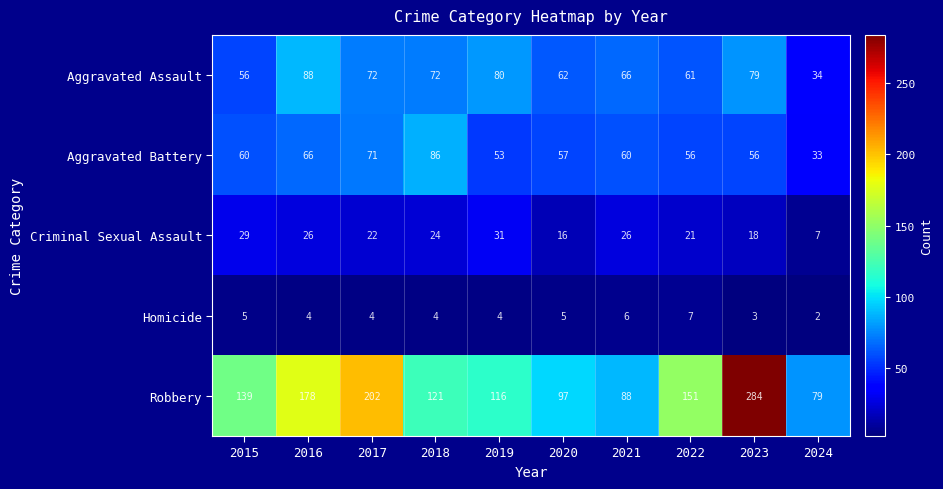

Is it true that Homicide equals 1 at 2015?

False